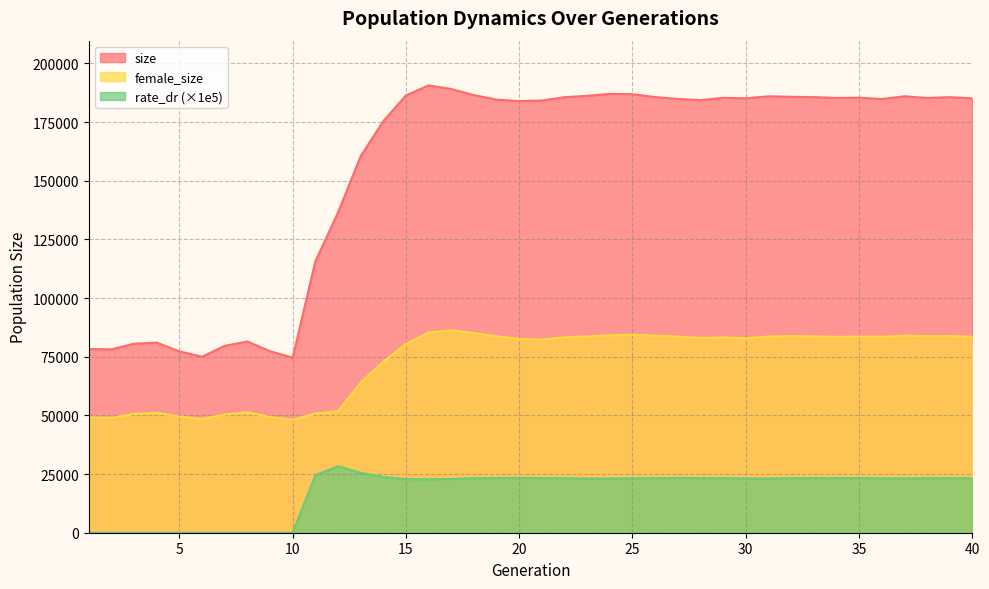

At how many categories does at least one series exceed 113361?

30